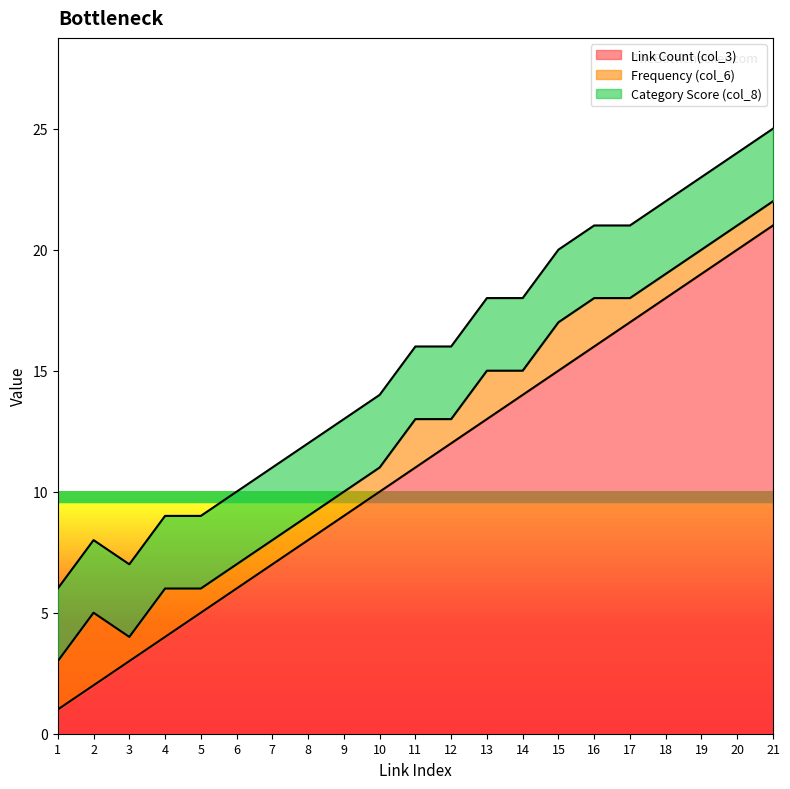

What is the sum of the Frequency (col_6) values at 6 and 19?

2